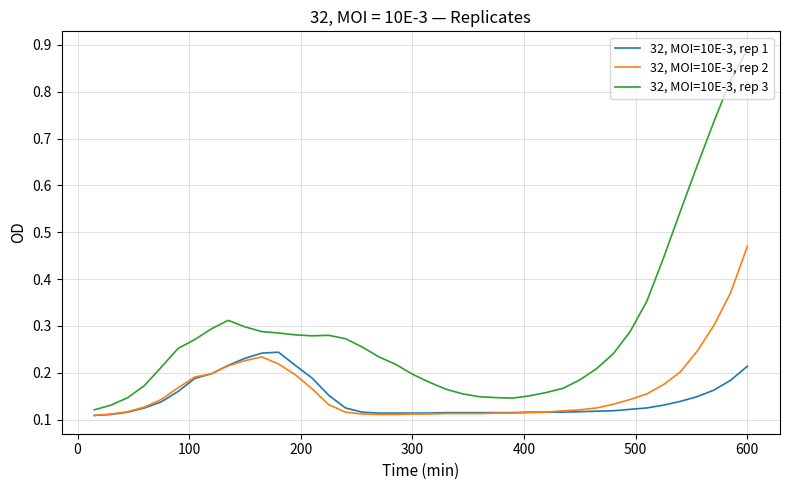

Which series has the widest spread of values?

32, MOI=10E-3, rep 3